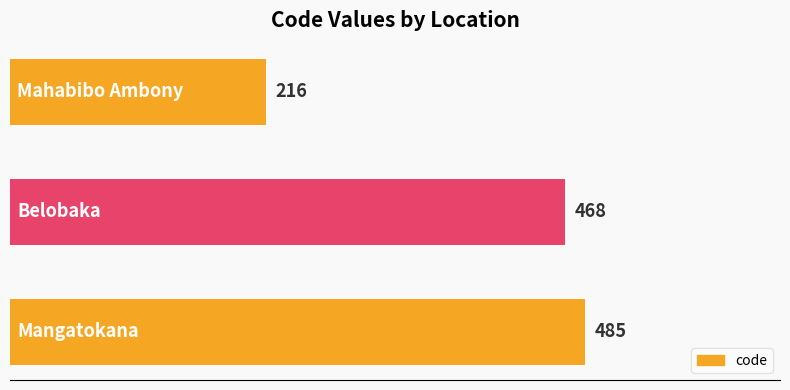

What is the greatest value displayed?

485